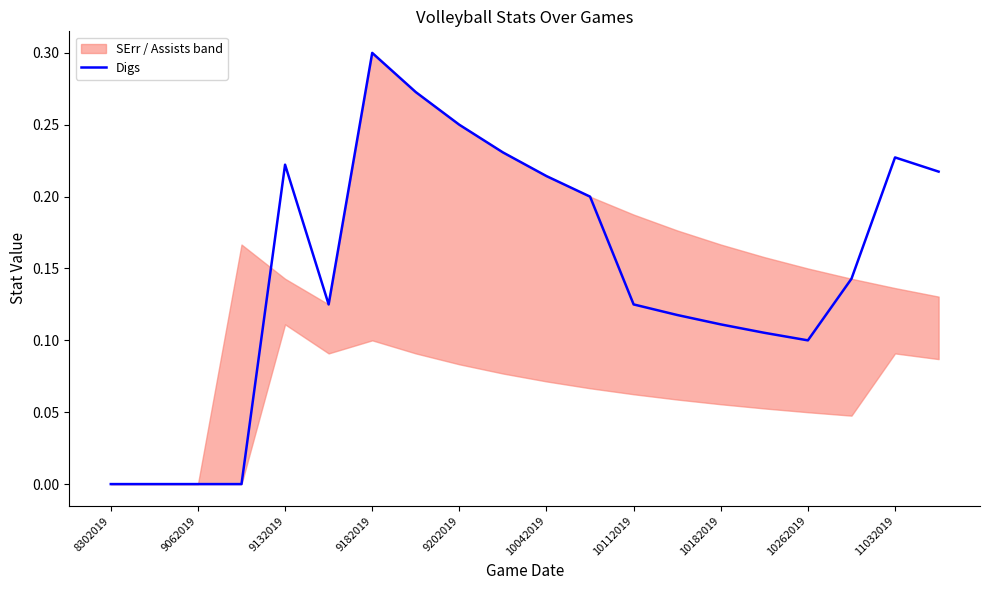

True or false: Digs has a value of 0.1 at 10262019.

True